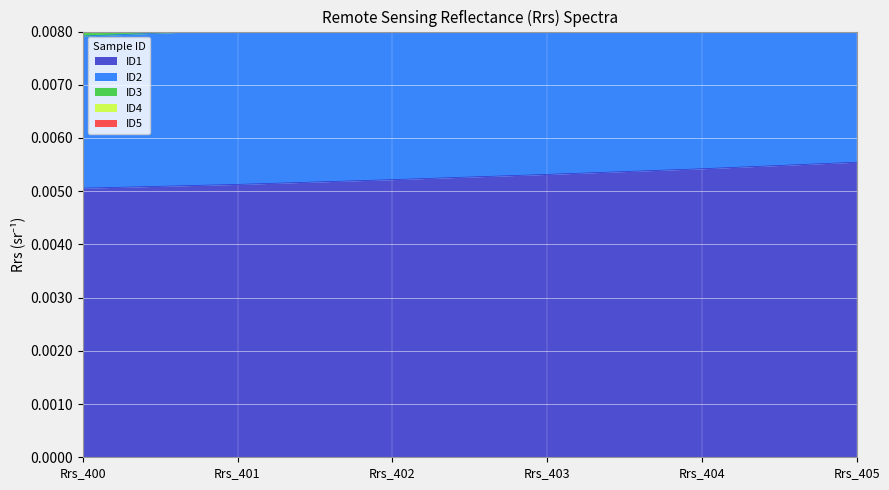

Which series has the widest spread of values?

ID2